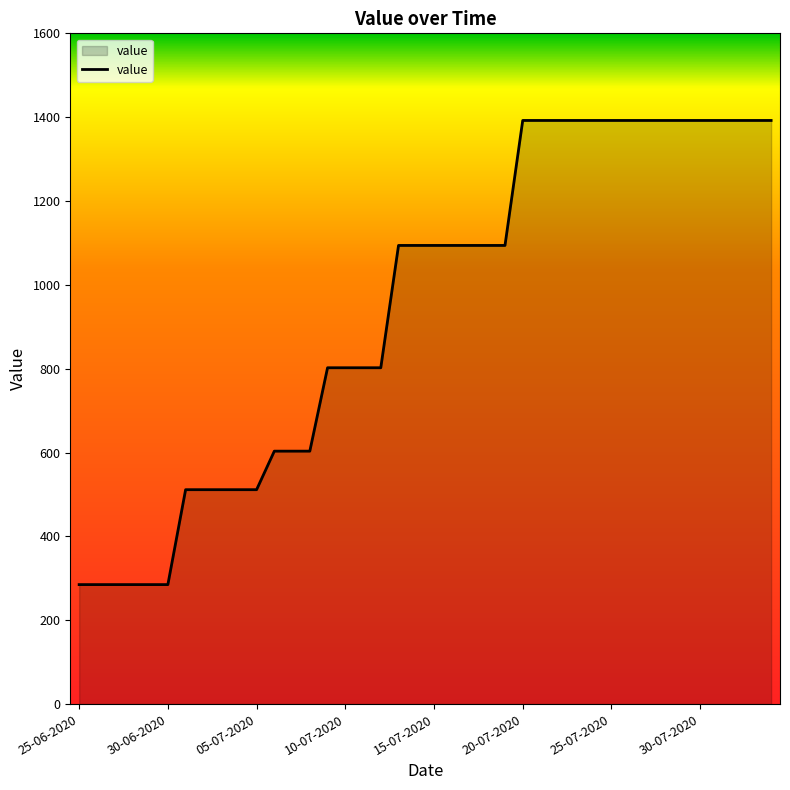

What is the minimum value shown in the chart?

285.0